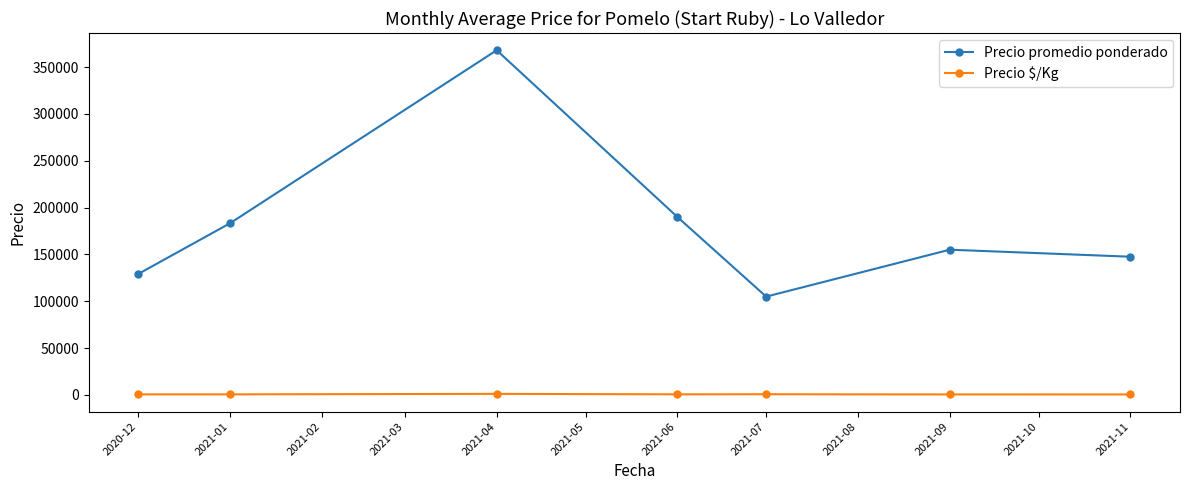

What is the highest value of the Precio $/Kg series?

1051.6